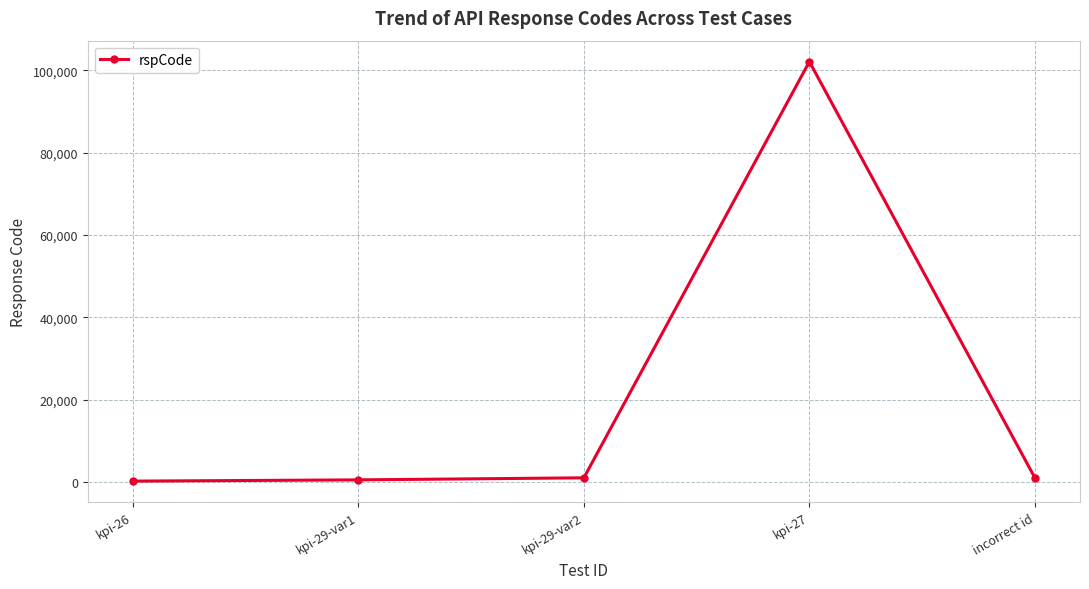

Which label corresponds to the largest value in the chart?

kpi-27